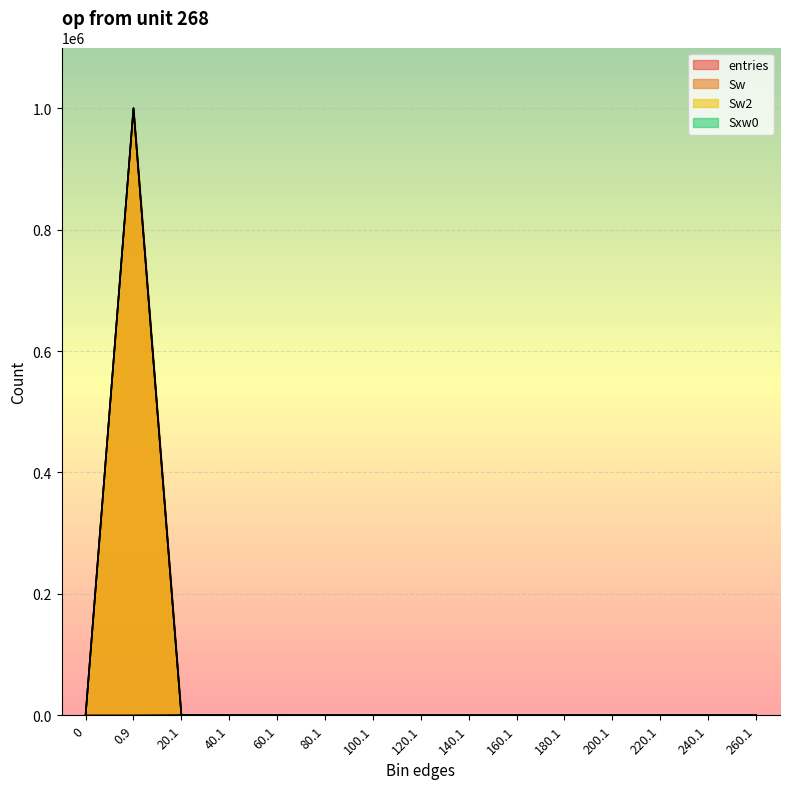

Which series has the largest total across all categories?

entries